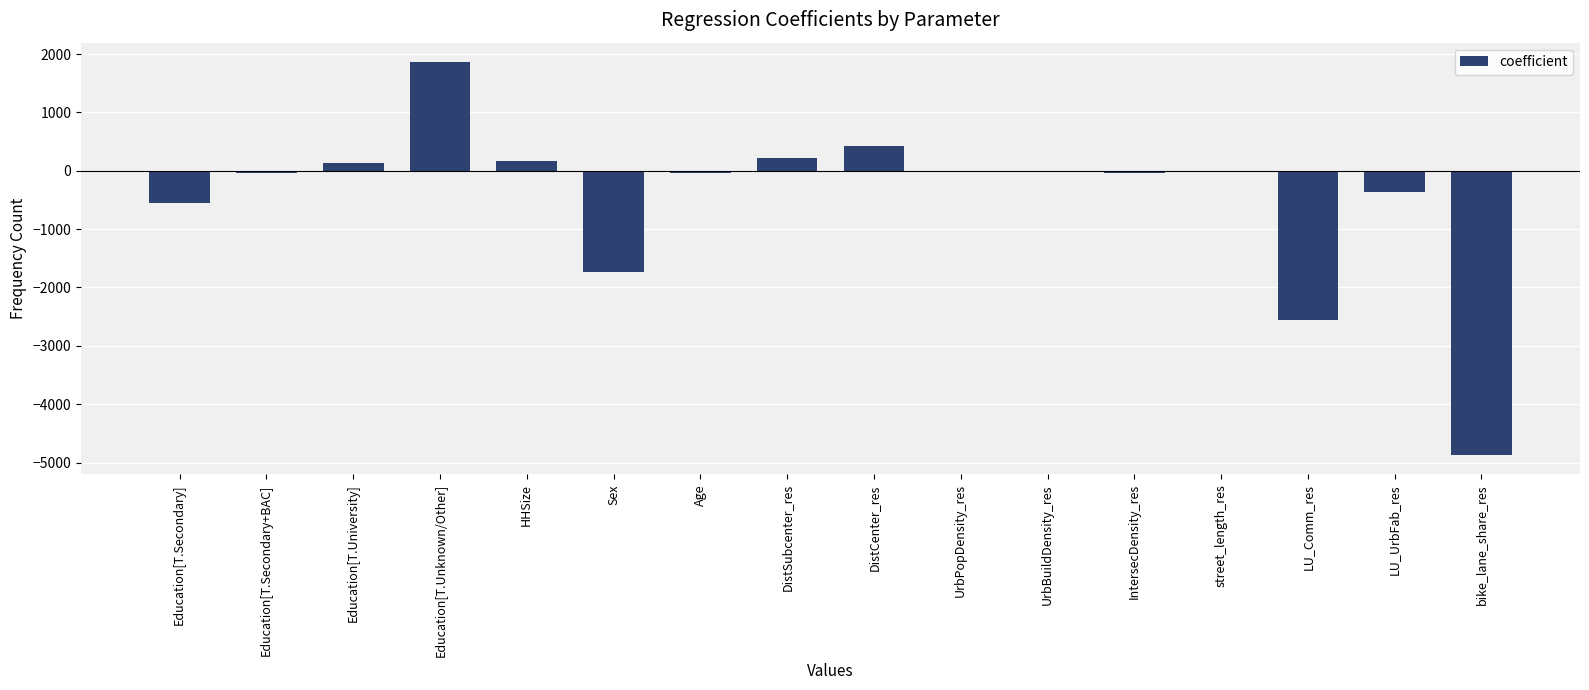

At which category does the chart reach its peak across all series?

Education[T.Unknown/Other]